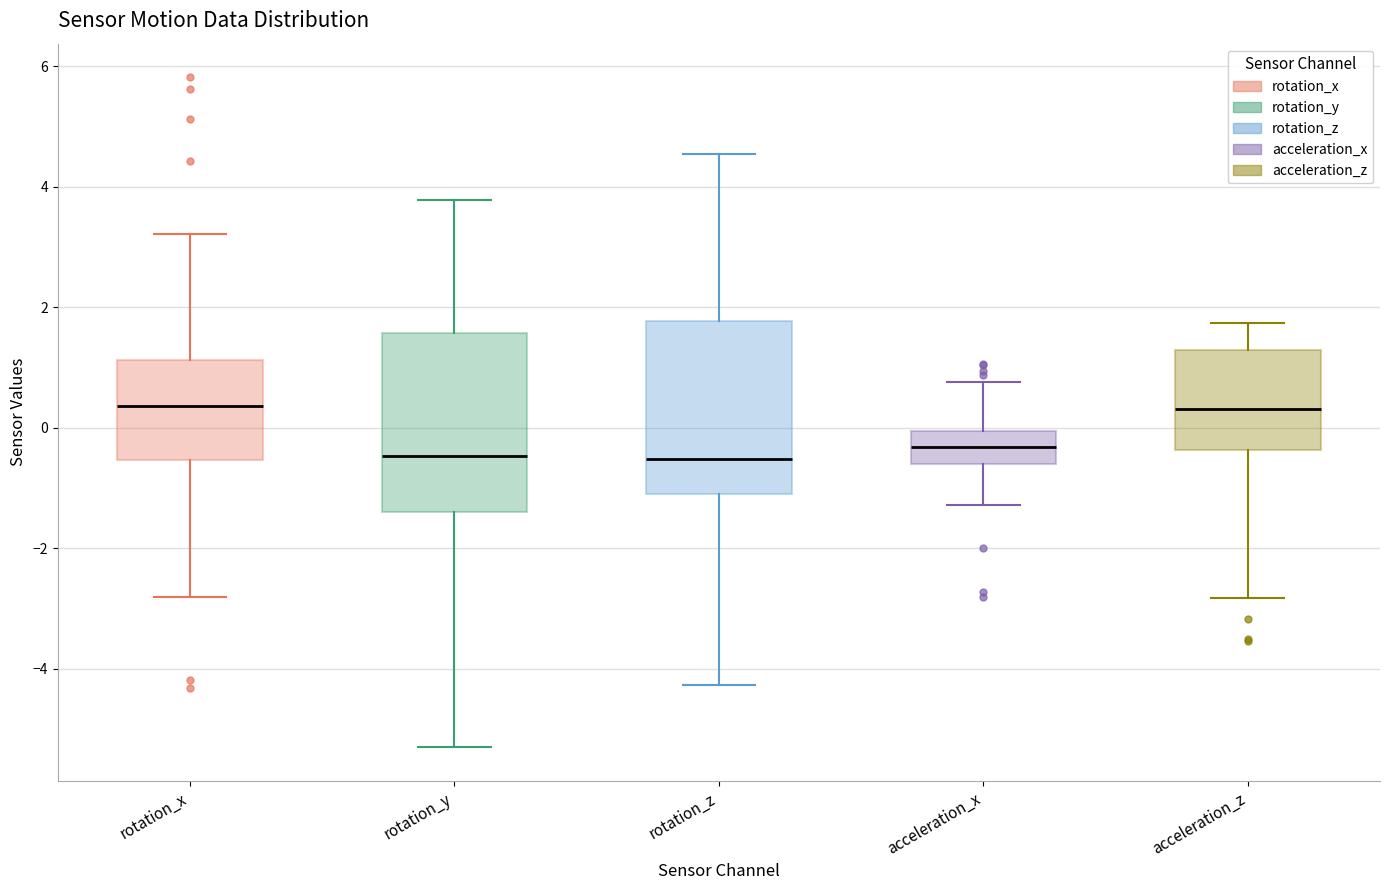

Reading left to right, transcribe this box plot: for each box, give where its median line is, the range the box spans, and where its two whiskers end, as read against the y-axis. The values are not printed on the chart, so give them approximately, as read against the axis.

rotation_x: median 0.4, box -0.6 to 1.2, whiskers -2.8 to 3.2
rotation_y: median -0.4, box -1.4 to 1.6, whiskers -5.4 to 3.8
rotation_z: median -0.6, box -1.0 to 1.8, whiskers -4.2 to 4.6
acceleration_x: median -0.4, box -0.6 to 0.0, whiskers -1.2 to 0.8
acceleration_z: median 0.4, box -0.4 to 1.2, whiskers -2.8 to 1.8